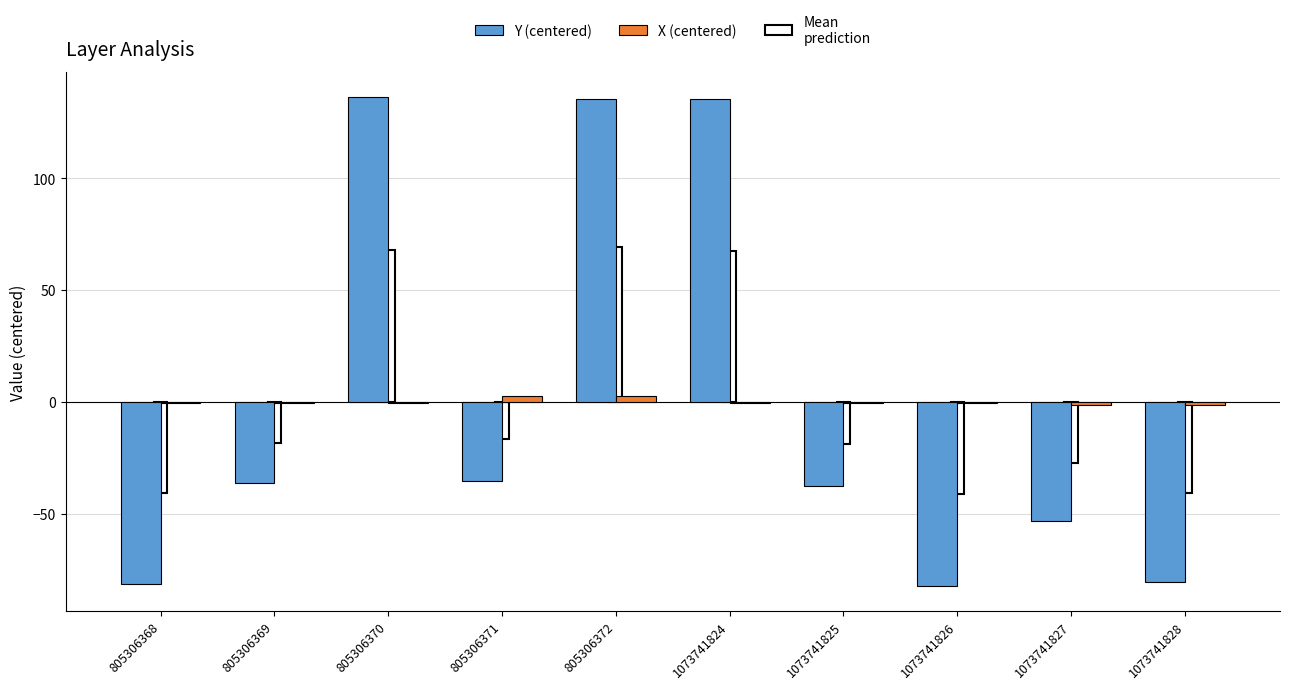

Which series has the largest range (max minus min)?

Y (centered)